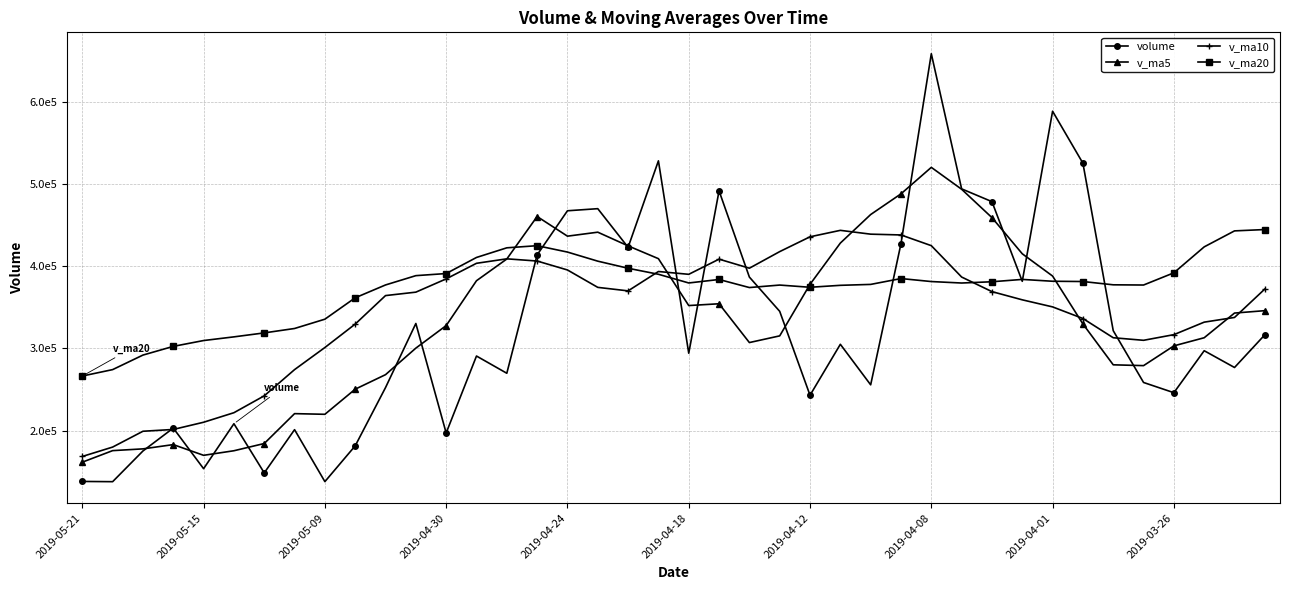

What is the highest value of the v_ma5 series?

520747.2